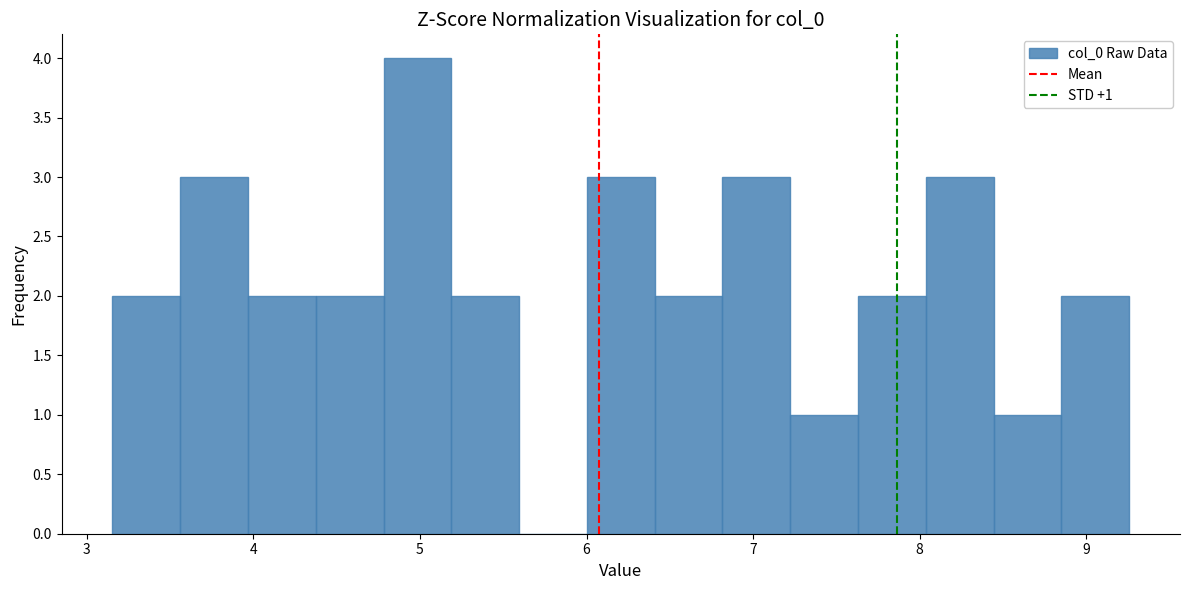

Which range on the x-axis has the tallest bar?

4.8 to 5.2